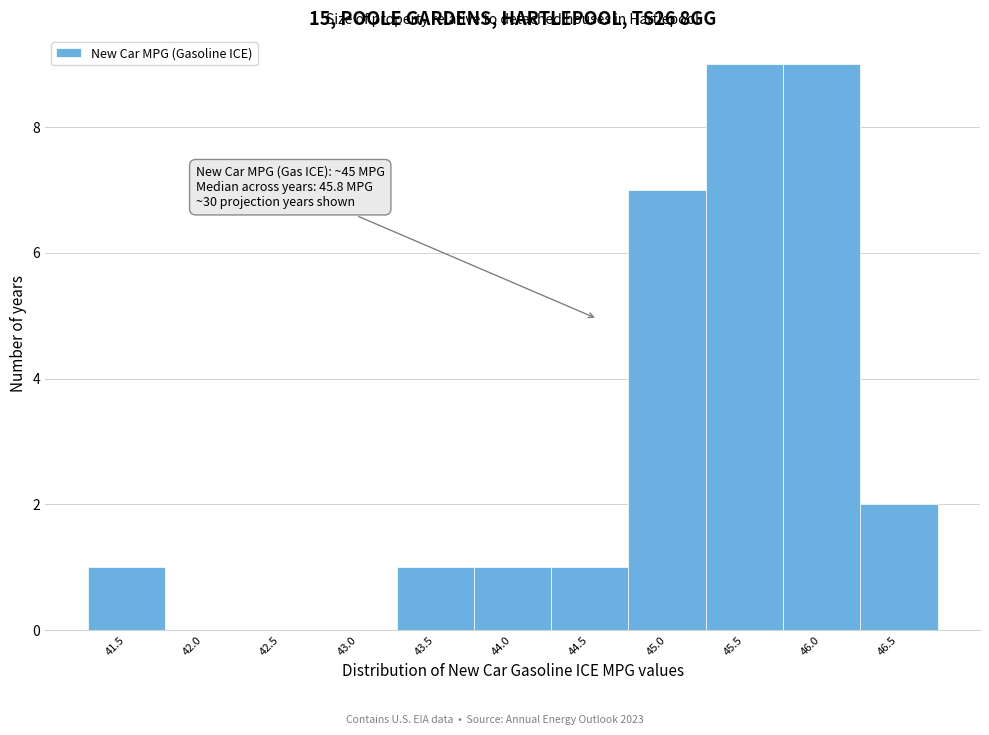

Reading right to left, extract all data points from this chart.

46.5=2	46.0=9	45.5=9	45.0=7	44.5=1	44.0=1	43.5=1	43.0=0	42.5=0	42.0=0	41.5=1